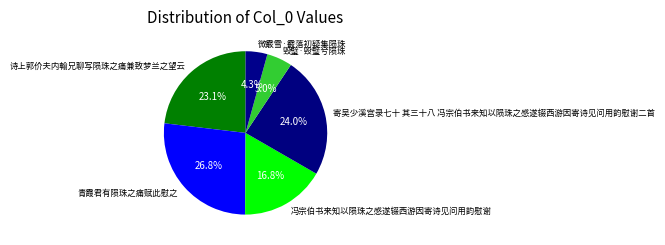

Which slice is the largest?

青霞君有陨珠之痛赋此慰之